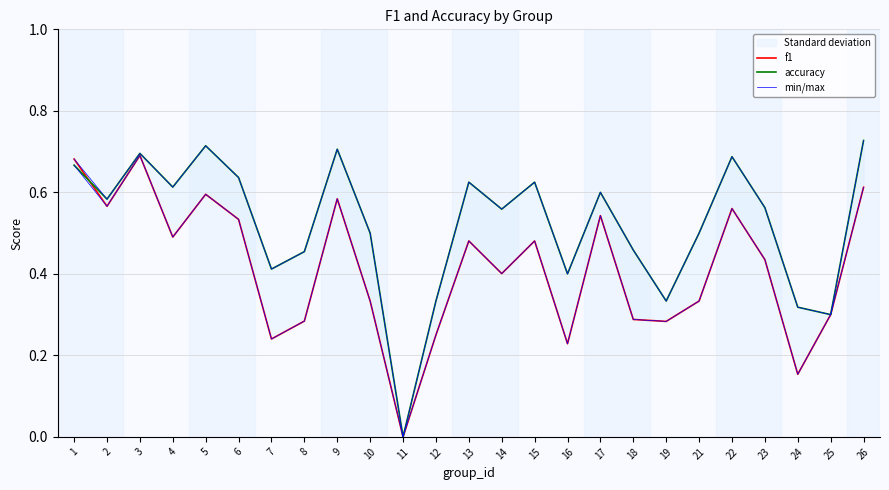

What is the greatest value displayed?

0.7